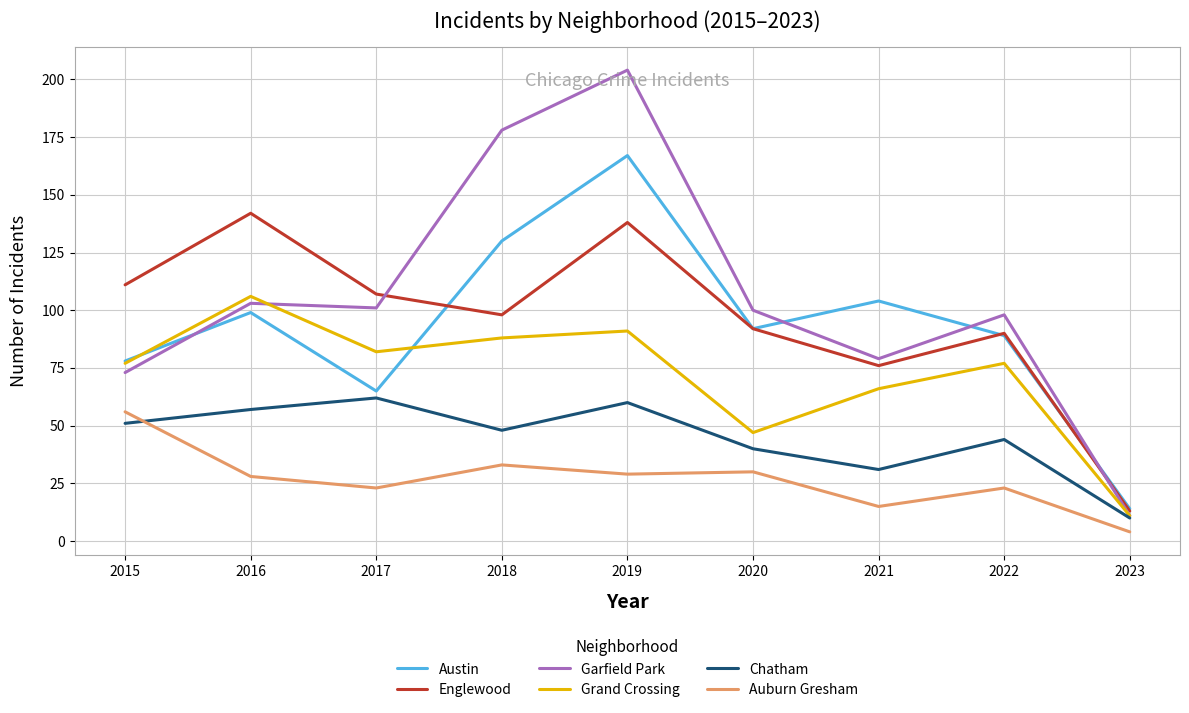

What is the approximate value of Garfield Park at 2018?

178